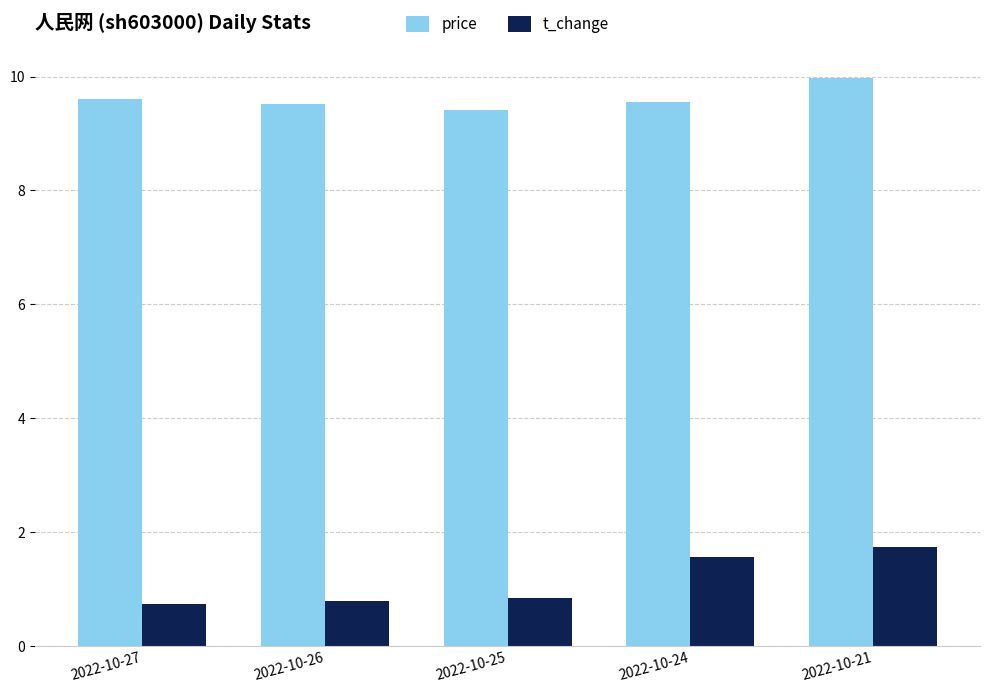

Is it true that price equals 14.7 at 2022-10-26?

False